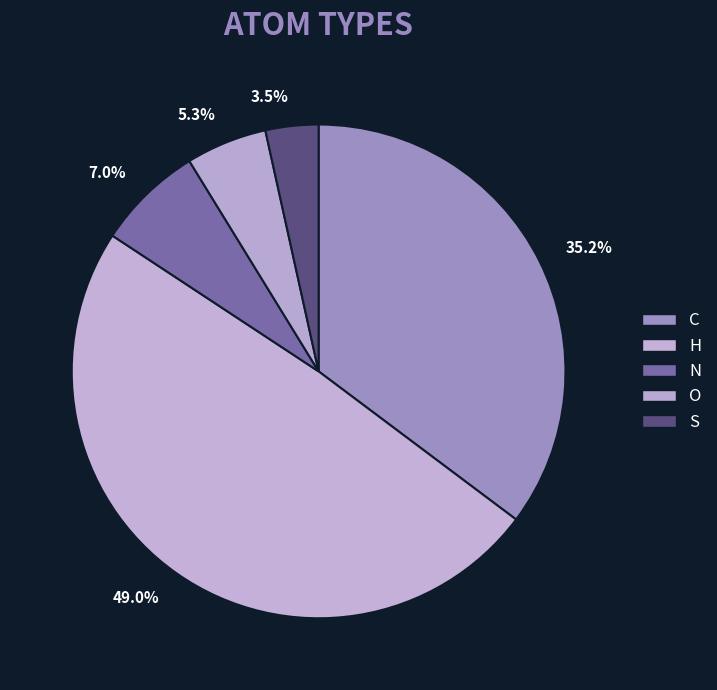

Rank the categories by value from highest to lowest.

49.0%, 35.2%, 7.0%, 5.3%, 3.5%